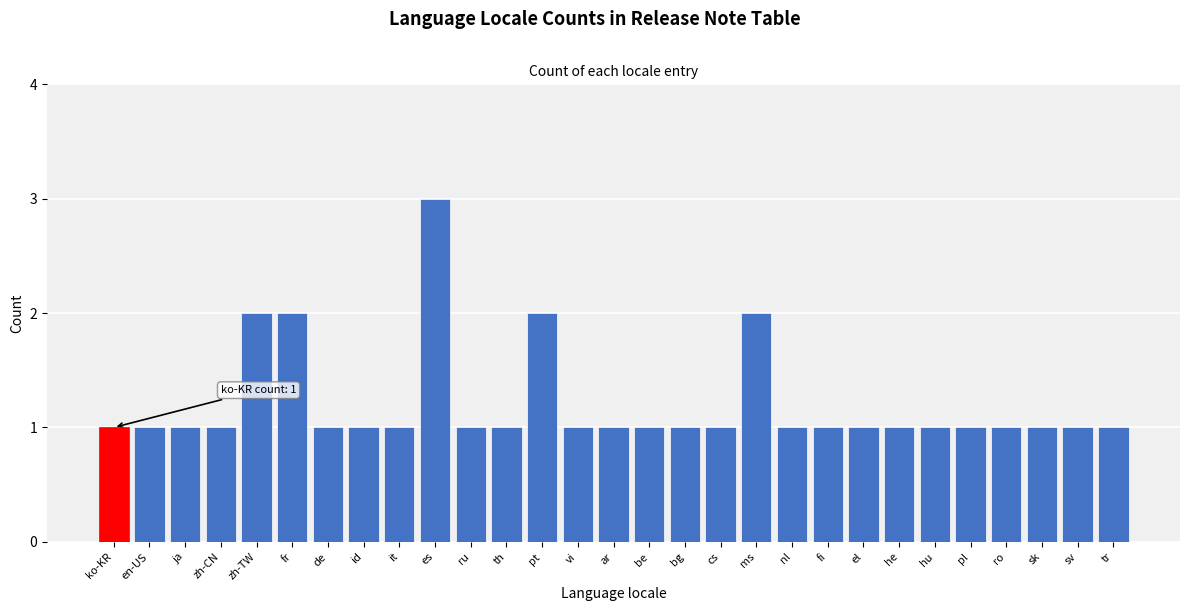

Reading right to left, list all the values displayed in this chart.

tr=1	sv=1	sk=1	ro=1	pl=1	hu=1	he=1	el=1	fi=1	nl=1	ms=2	cs=1	bg=1	be=1	ar=1	vi=1	pt=2	th=1	ru=1	es=3	it=1	id=1	de=1	fr=2	zh-TW=2	zh-CN=1	ja=1	en-US=1	ko-KR=1